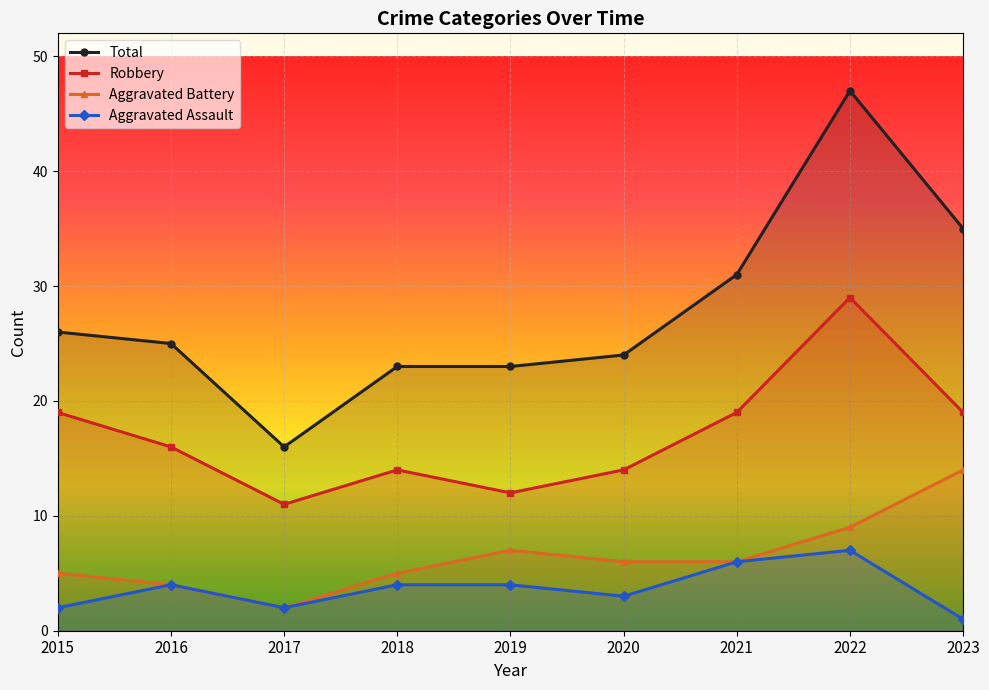

Which label corresponds to the smallest value in the chart?

2023